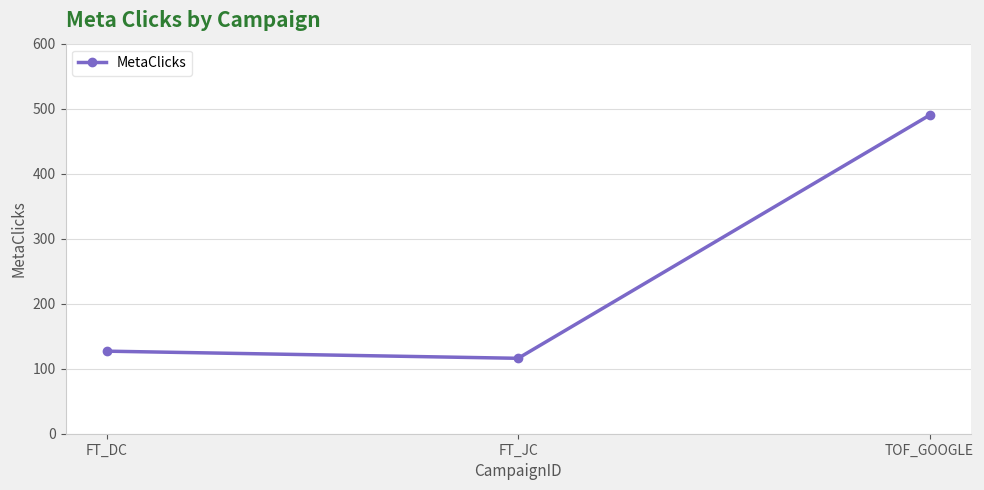

What is the maximum value shown in the chart?

490